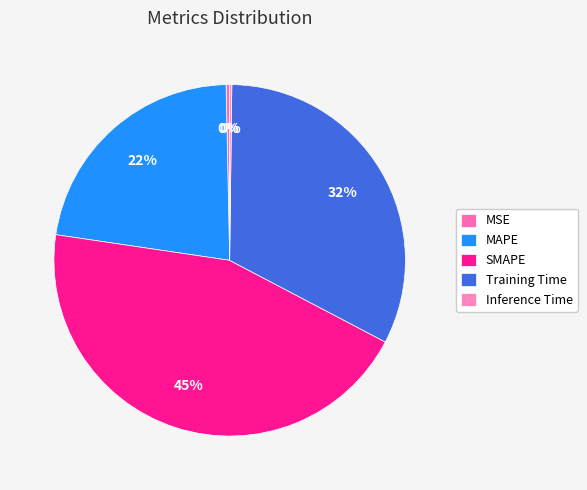

The SMAPE slice represents 45% of the pie. True or false?

True